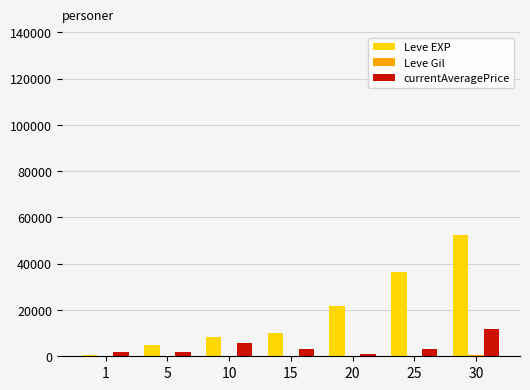

Count the number of data series in this chart.

3